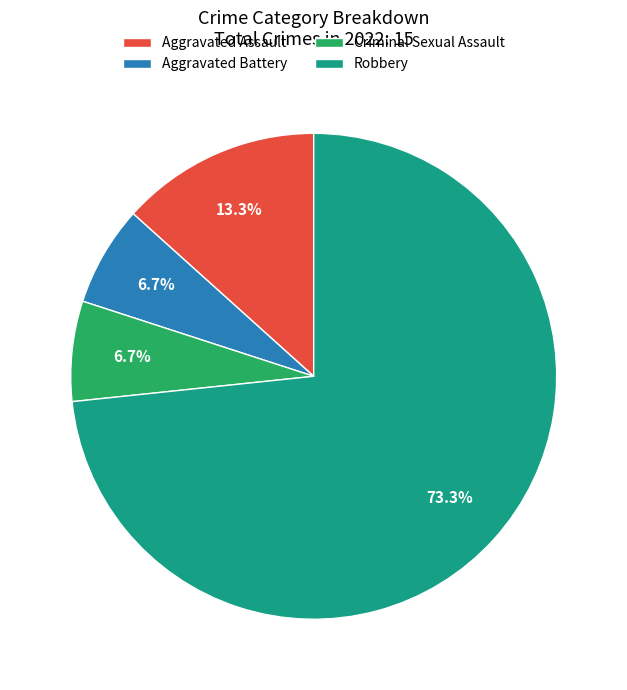

Do Aggravated Assault and Robbery together represent more than half of the pie?

Yes